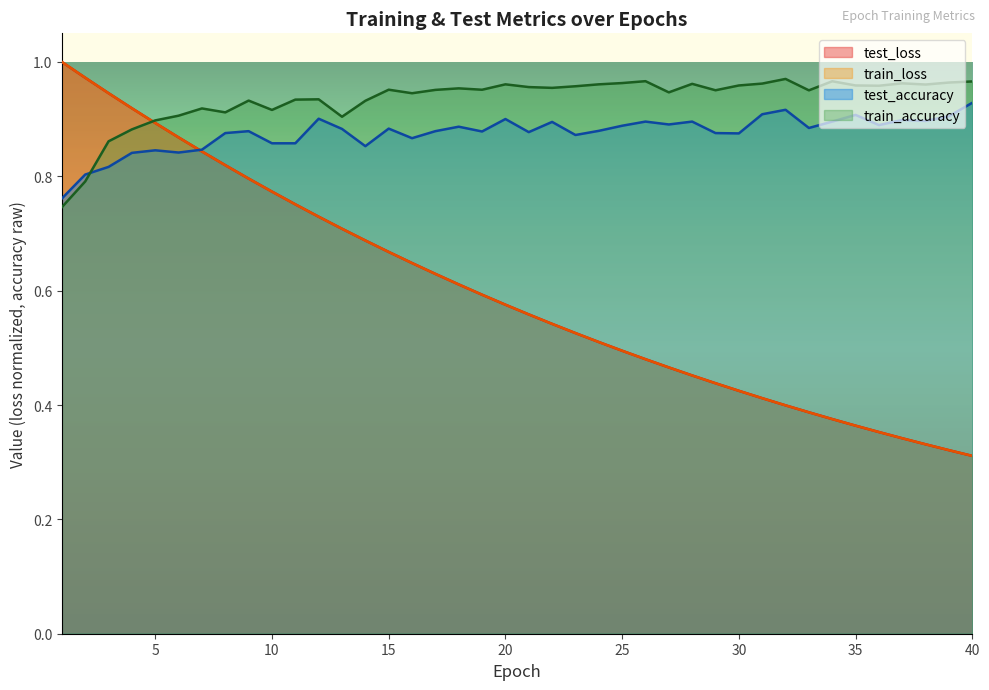

How many interior local peaks does the train_accuracy series have?

11